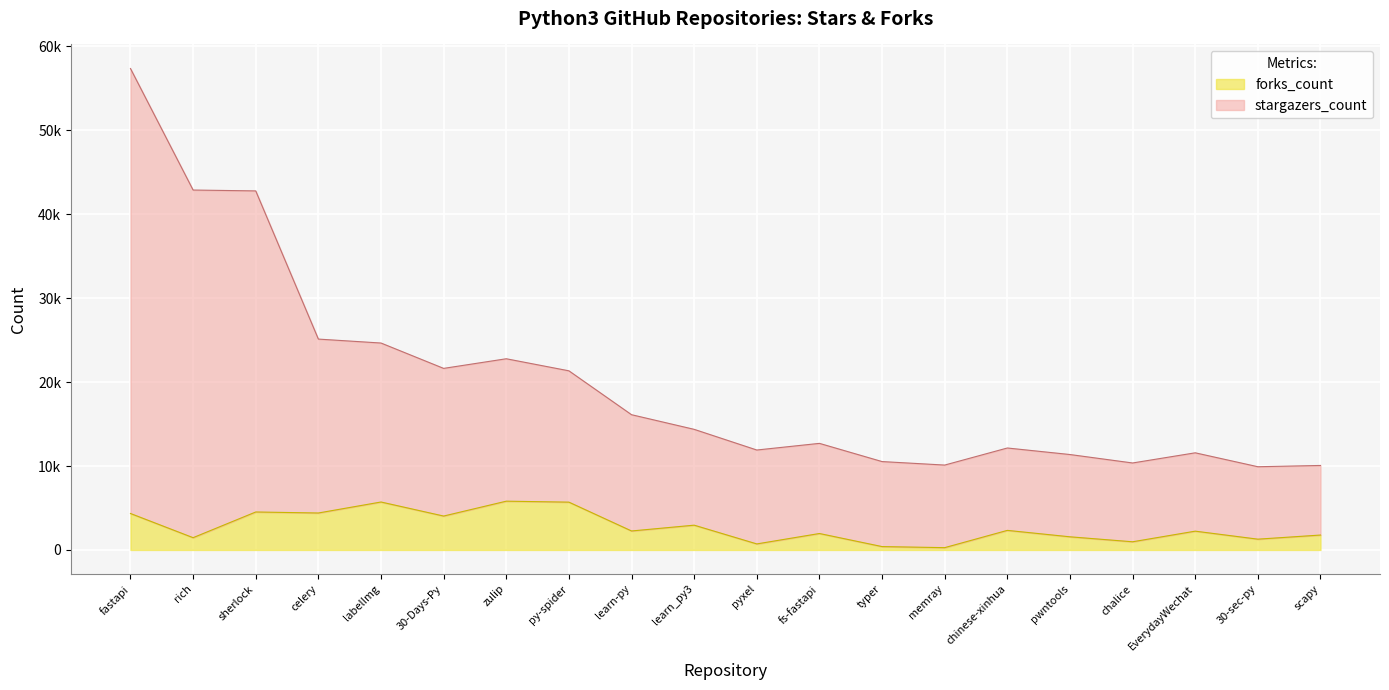

What is the highest value of the forks_count series?

5812